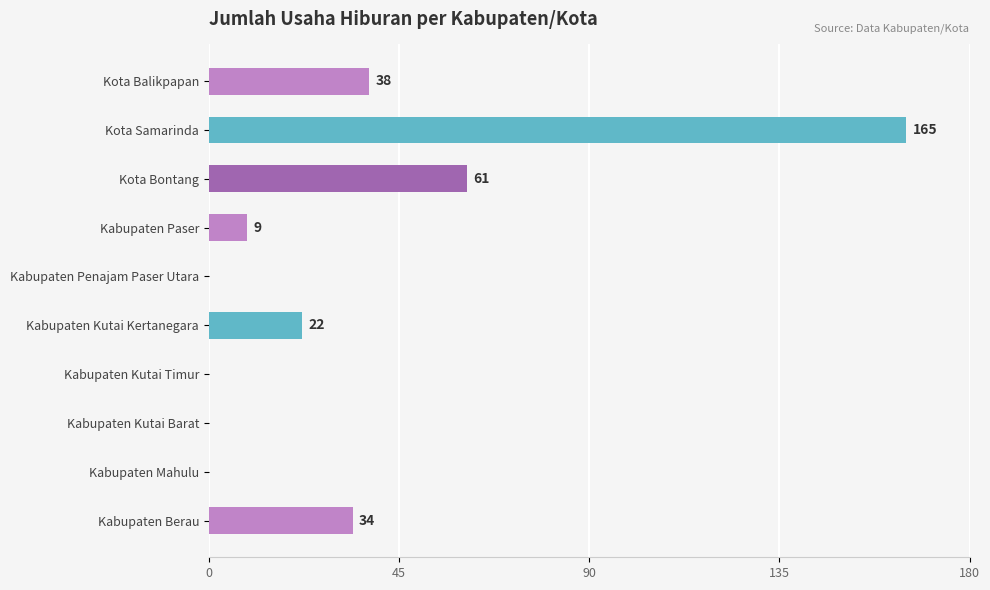

The chart shows a value of 165 at Kota Samarinda. True or false?

True